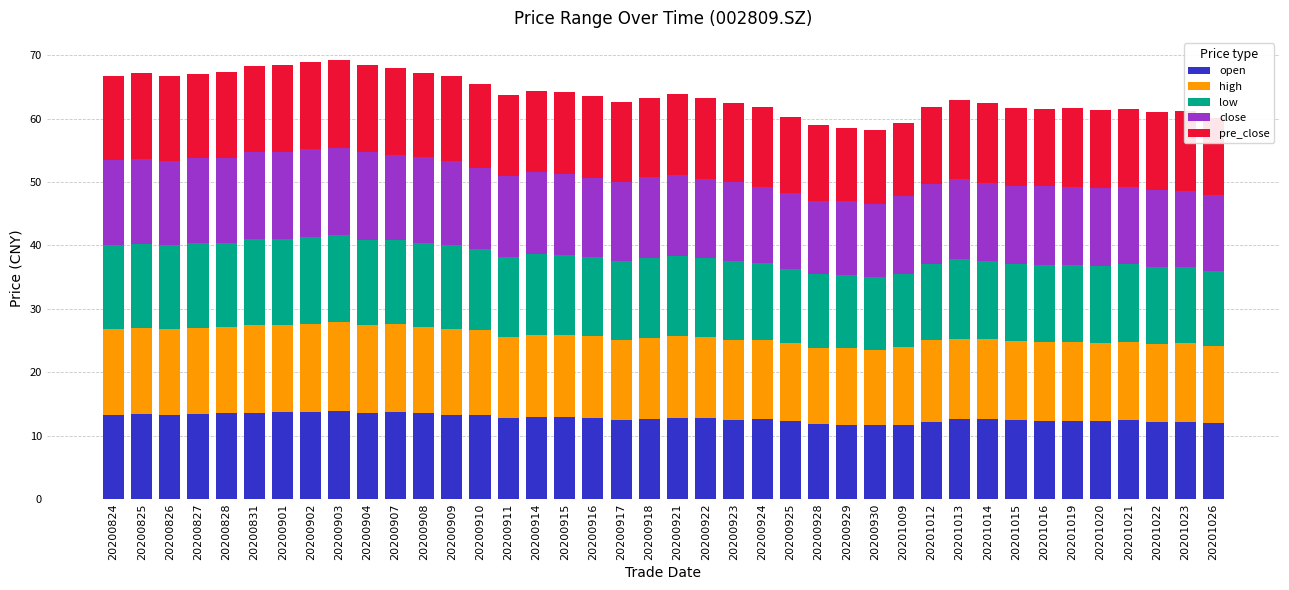

Does the chart contain any negative values?

No